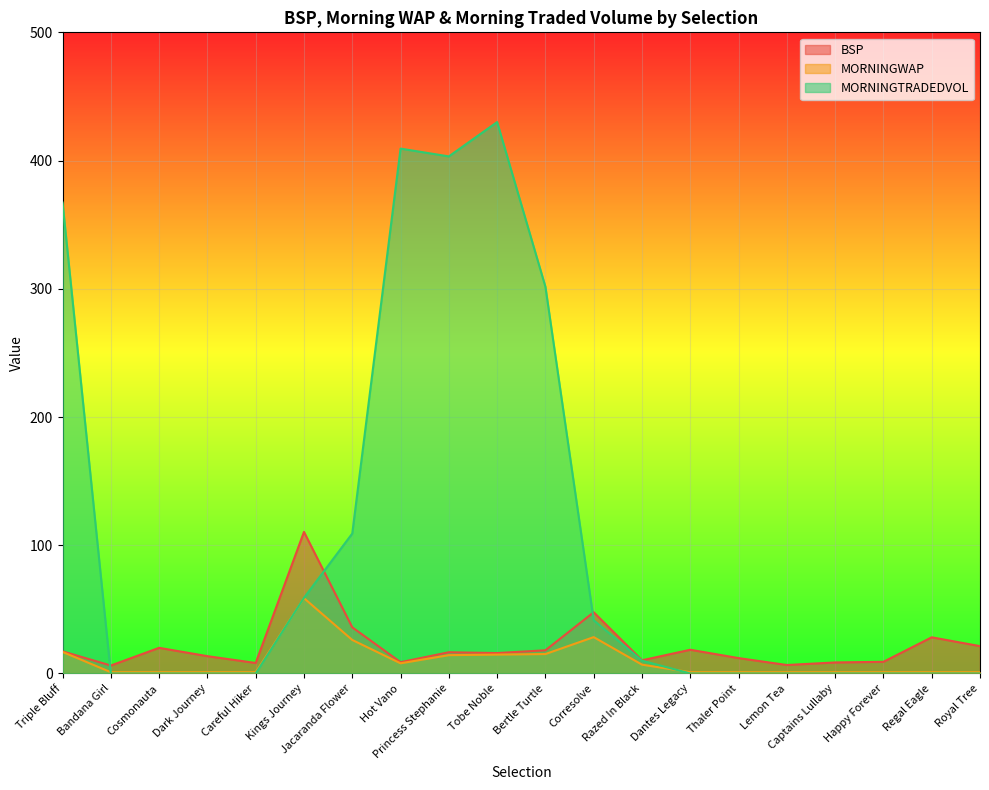

What position from the right is Lemon Tea?

5